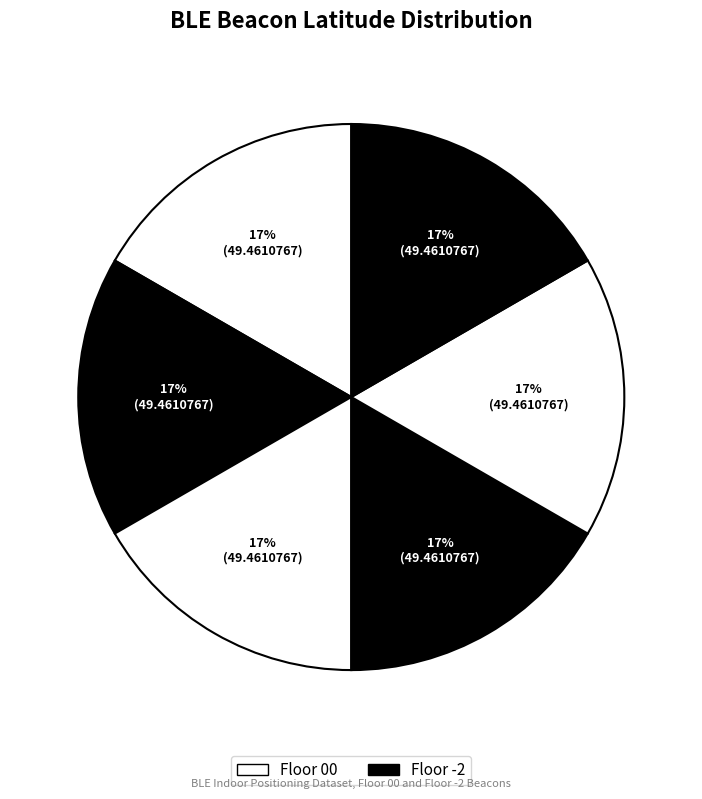

Count the number of slices in the pie.

6